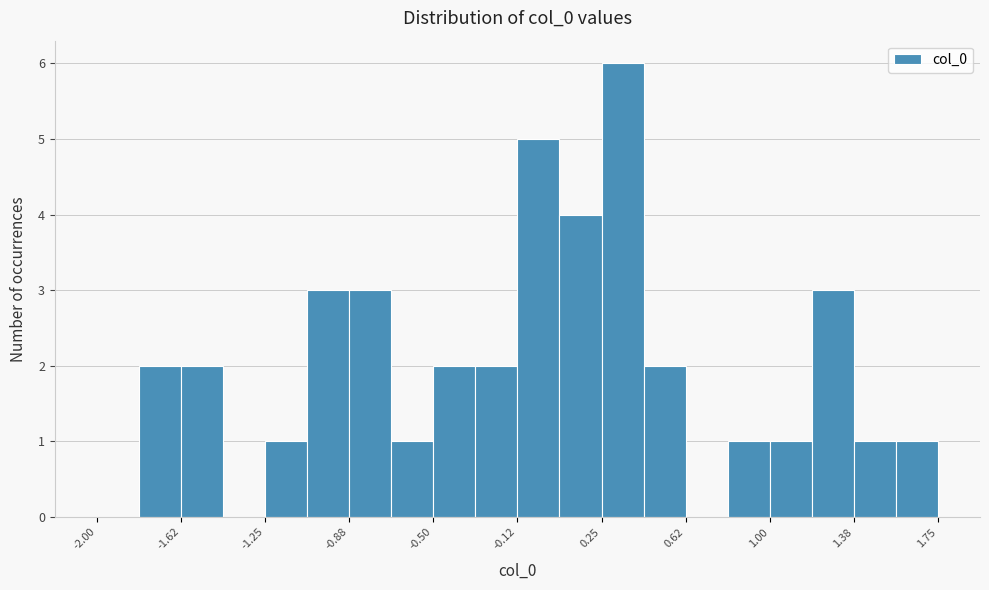

Read against the x-axis, roughly where is the centre of the tallest bar?

0.35